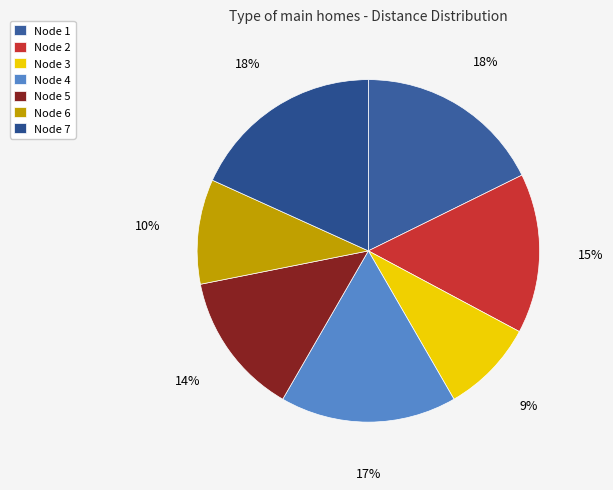

Rank the categories by value from highest to lowest.

7, 1, 4, 2, 5, 6, 3